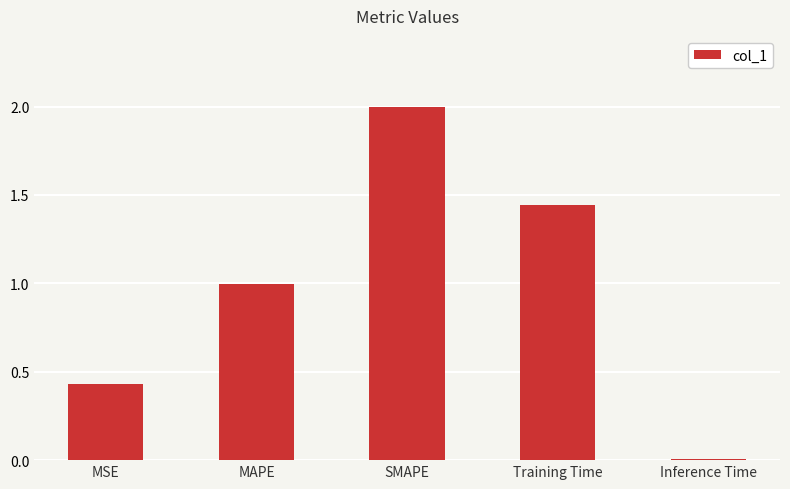

What is the label of the 2nd bar from the right?

Training Time